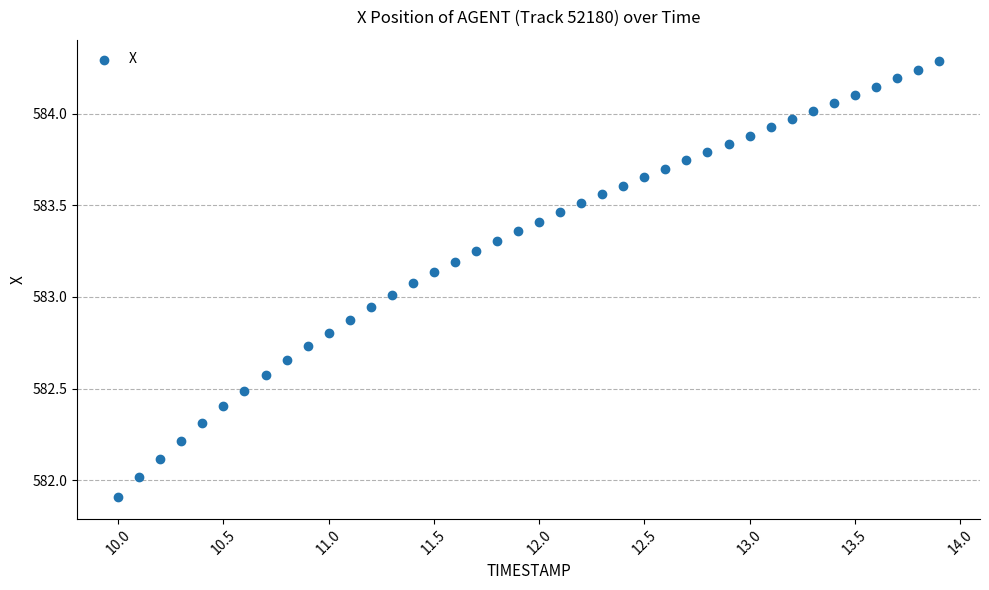

What is the range of Y values (max minus min)?

2.4